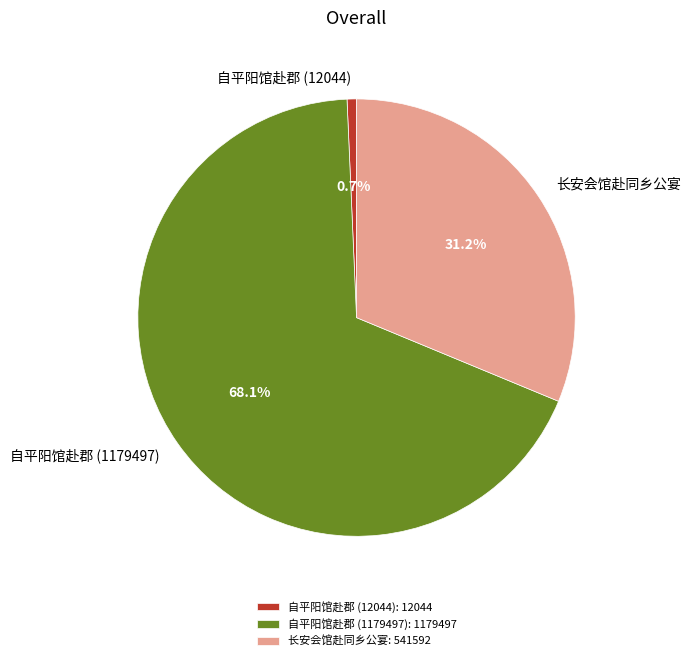

Count the number of slices in the pie.

3